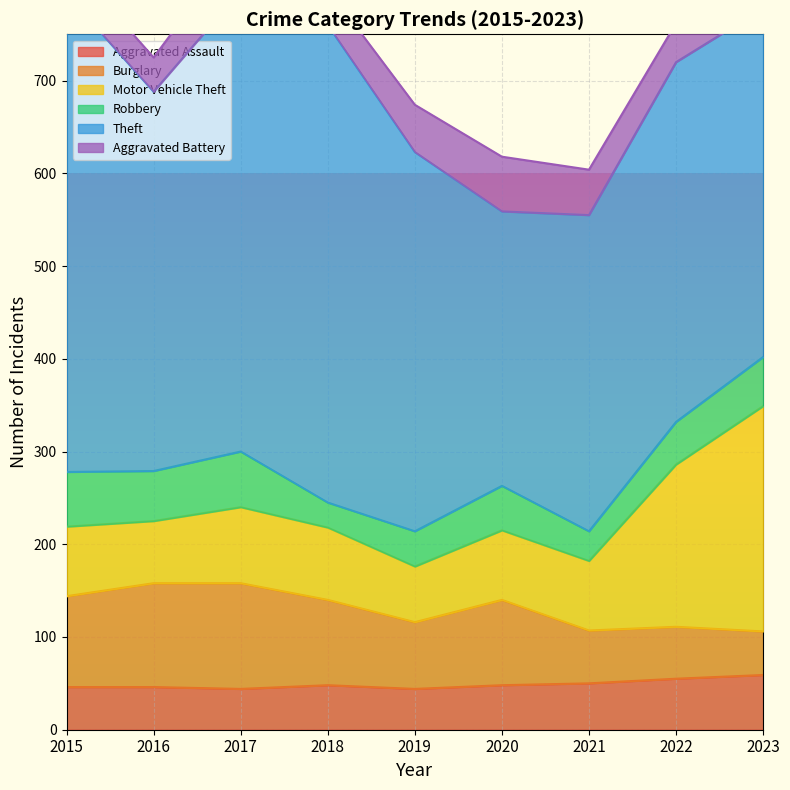

What is the value of the Motor Vehicle Theft point at the 7th from the left?

75